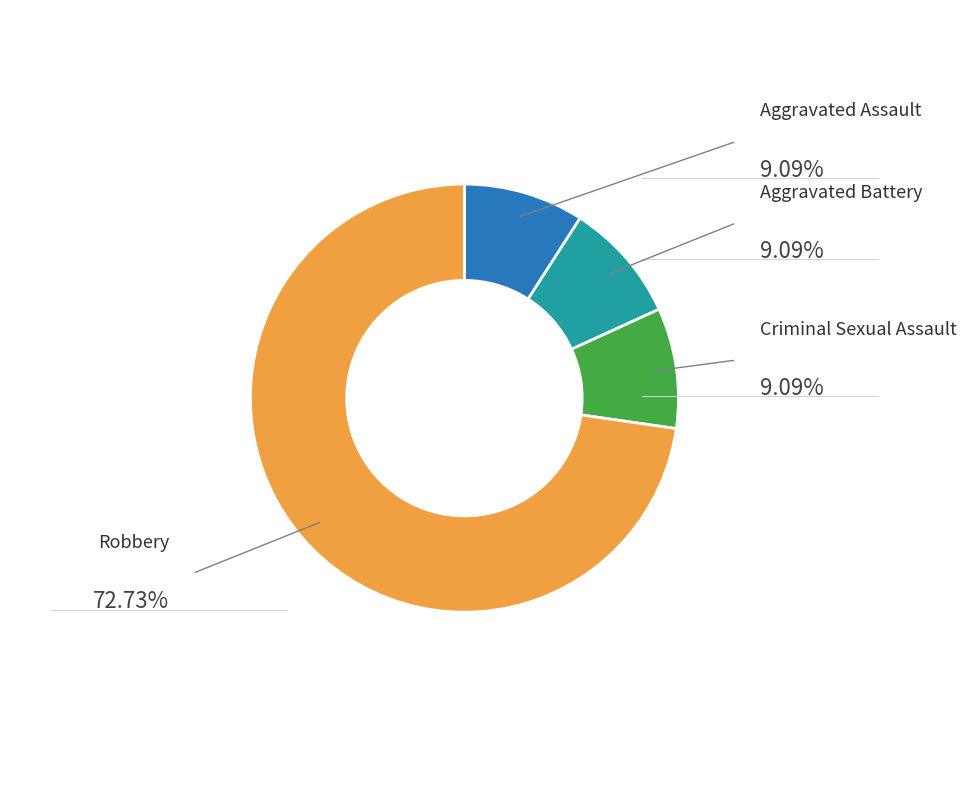

Is there any slice that represents more than half of the pie?

Yes